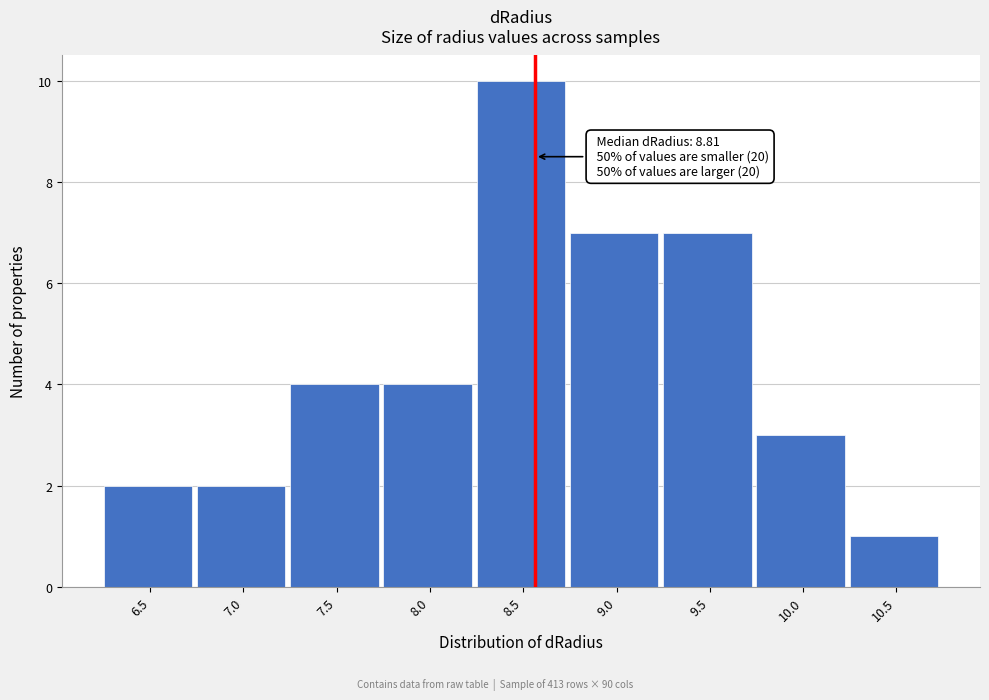

Reading left to right, transcribe all the data shown in this chart.

2	2	4	4	10	7	7	3	1